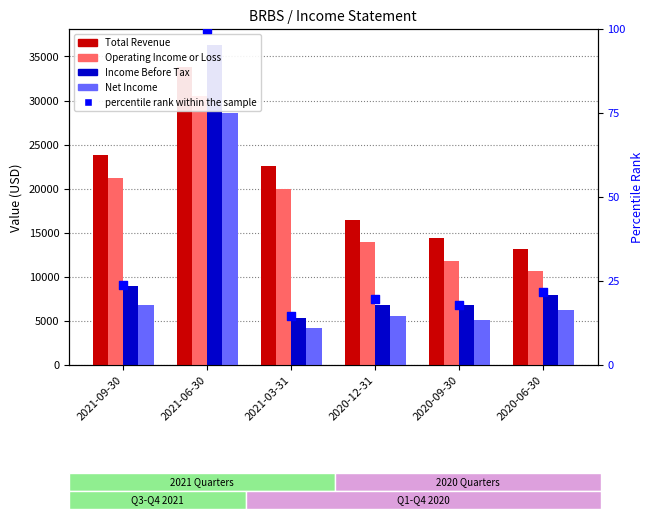

What are all the series names shown in the legend?

Total Revenue, Operating Income or Loss, Income Before Tax, Net Income, percentile rank within the sample